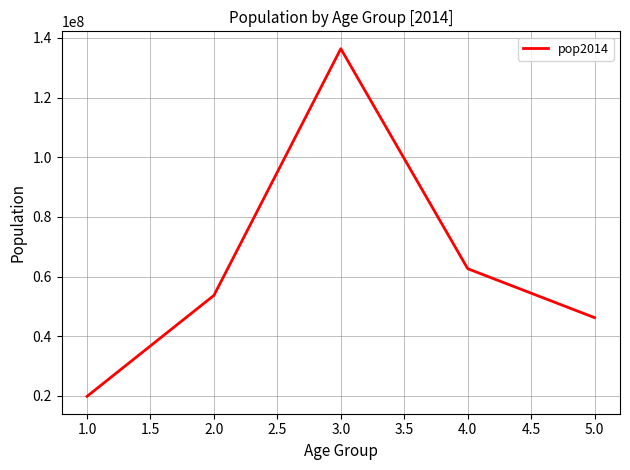

How many lines are shown in the chart?

1